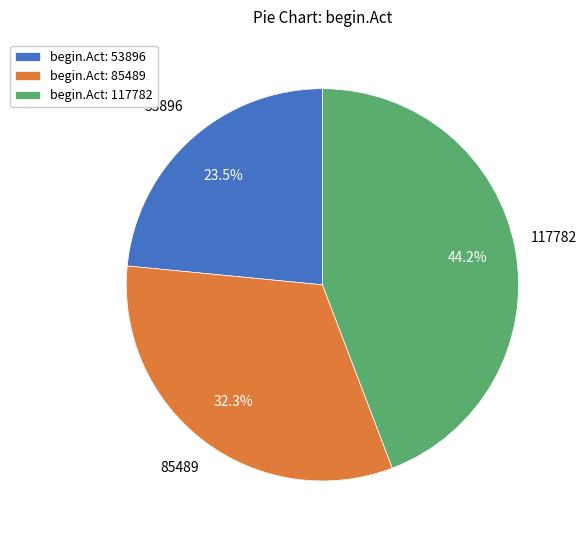

Rank the categories by value from highest to lowest.

begin.Act: 117782, begin.Act: 85489, begin.Act: 53896